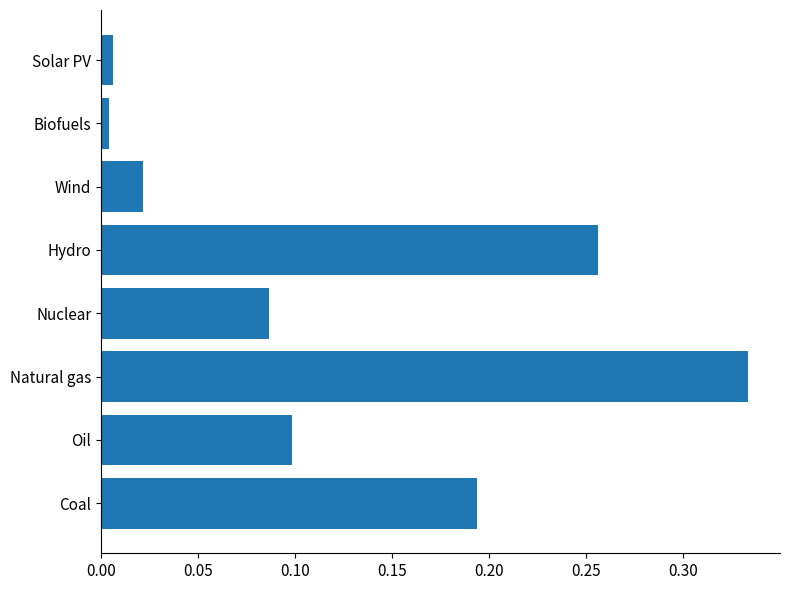

How many categories are shown in the chart?

8